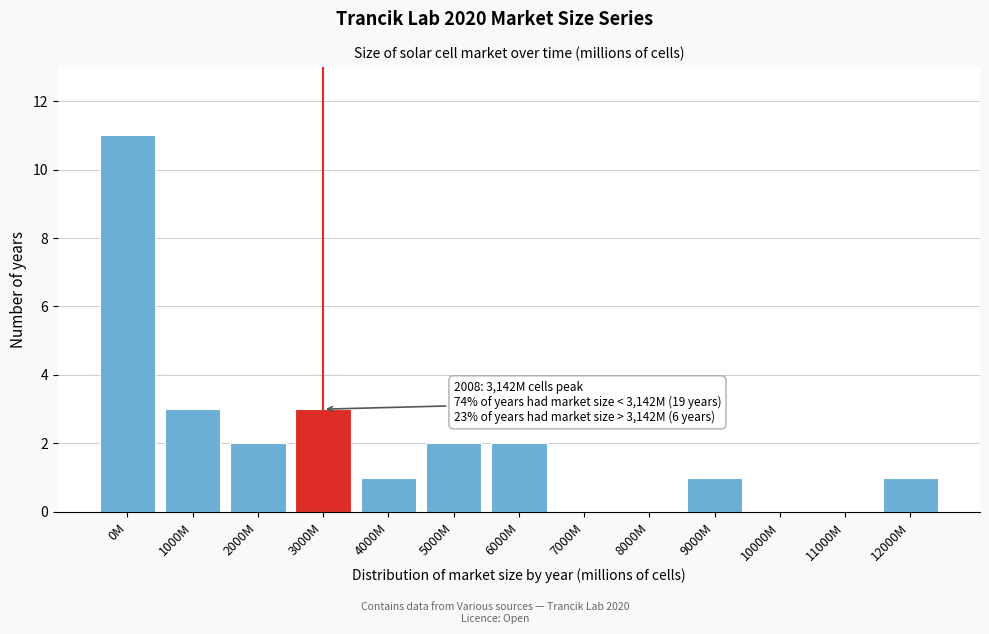

Reading right to left, transcribe all the data shown in this chart.

12000M=1	11000M=0	10000M=0	9000M=1	8000M=0	7000M=0	6000M=2	5000M=2	4000M=1	3000M=3	2000M=2	1000M=3	0M=11